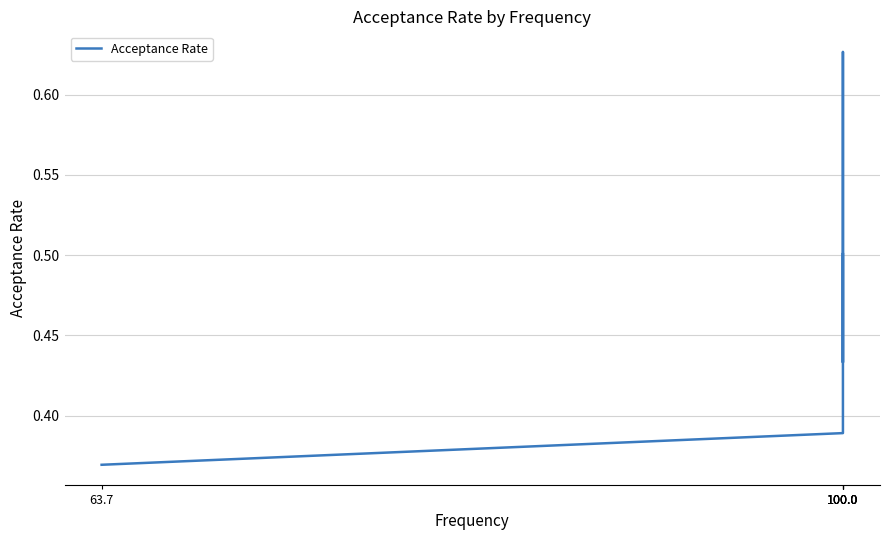

Reading left to right, what are all the values shown in this chart?

0.5	0.4	0.6	0.4	0.4